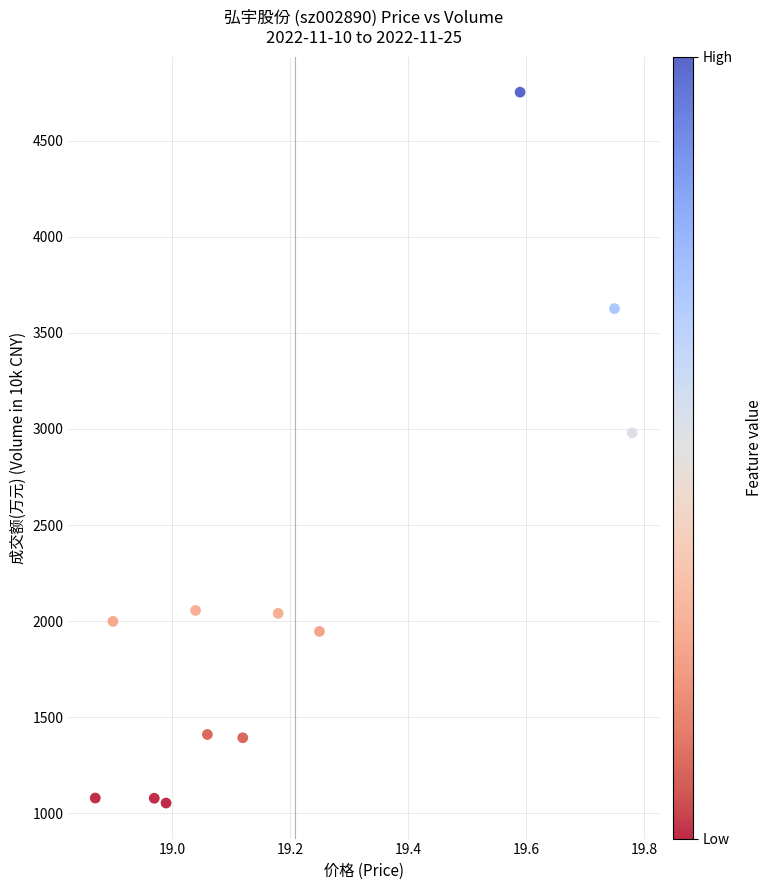

What Y value in the scatter plot is closest to 2903?

2980